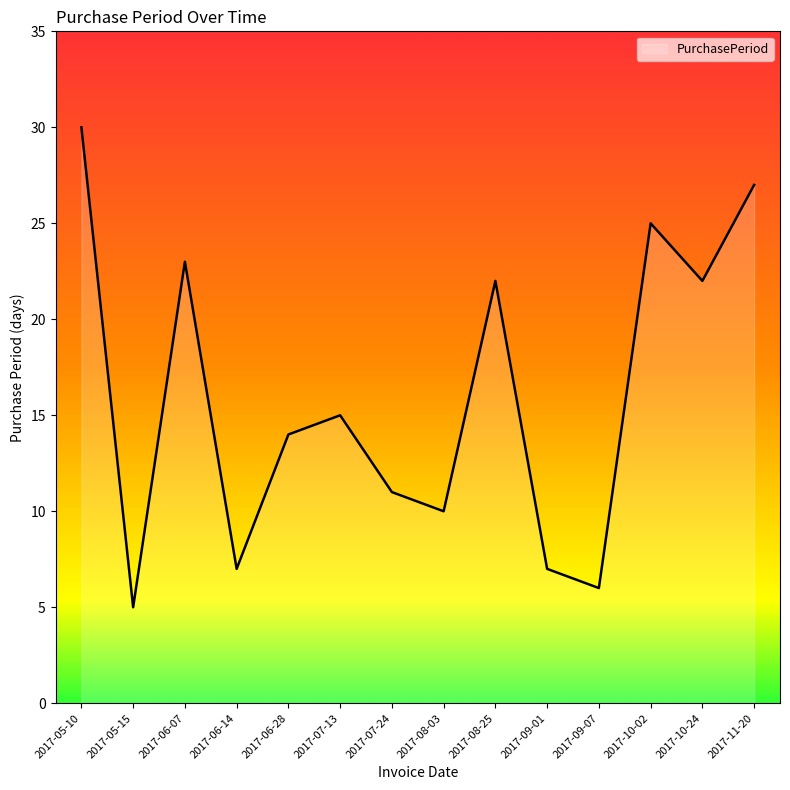

The chart shows a value of 11 at 2017-07-24. True or false?

True